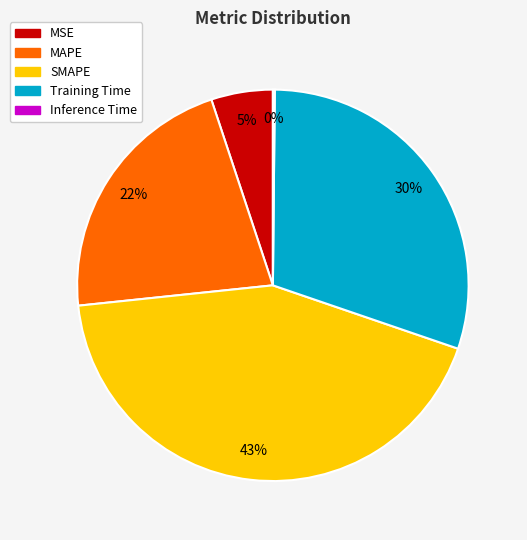

Does SMAPE represent more than half of the total?

No